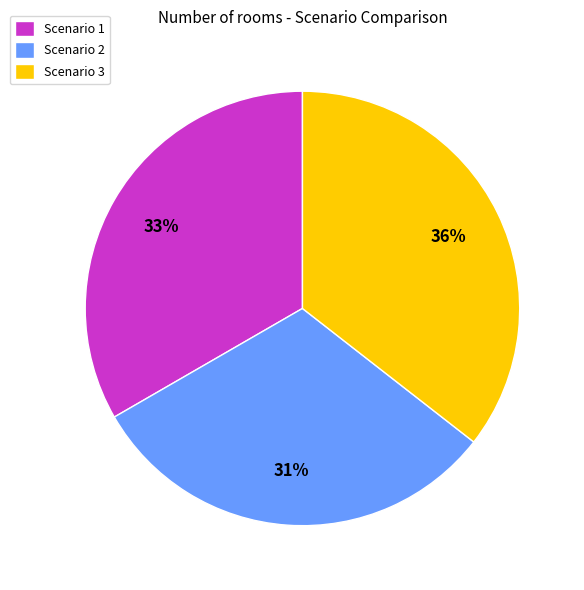

Which slice is the smallest?

Scenario 2